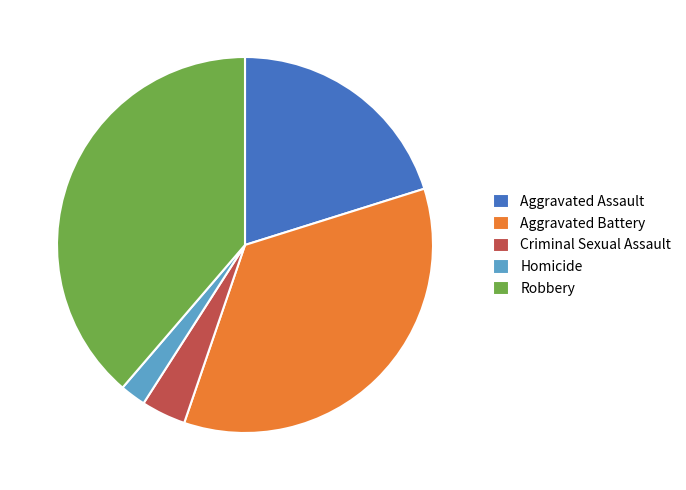

How many segments does this pie chart have?

5